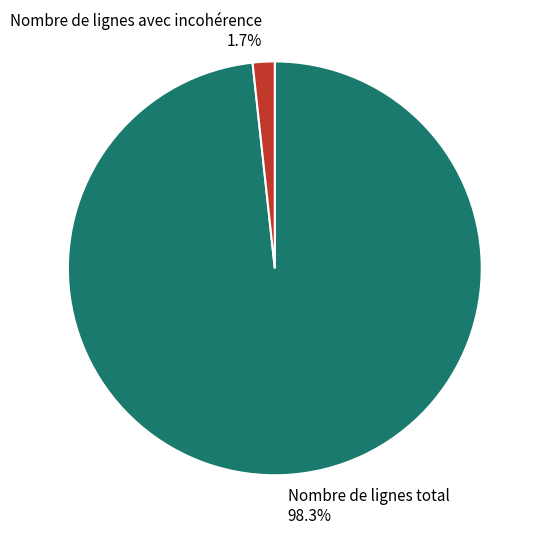

The Nombre de lignes total slice represents 98% of the pie. True or false?

True